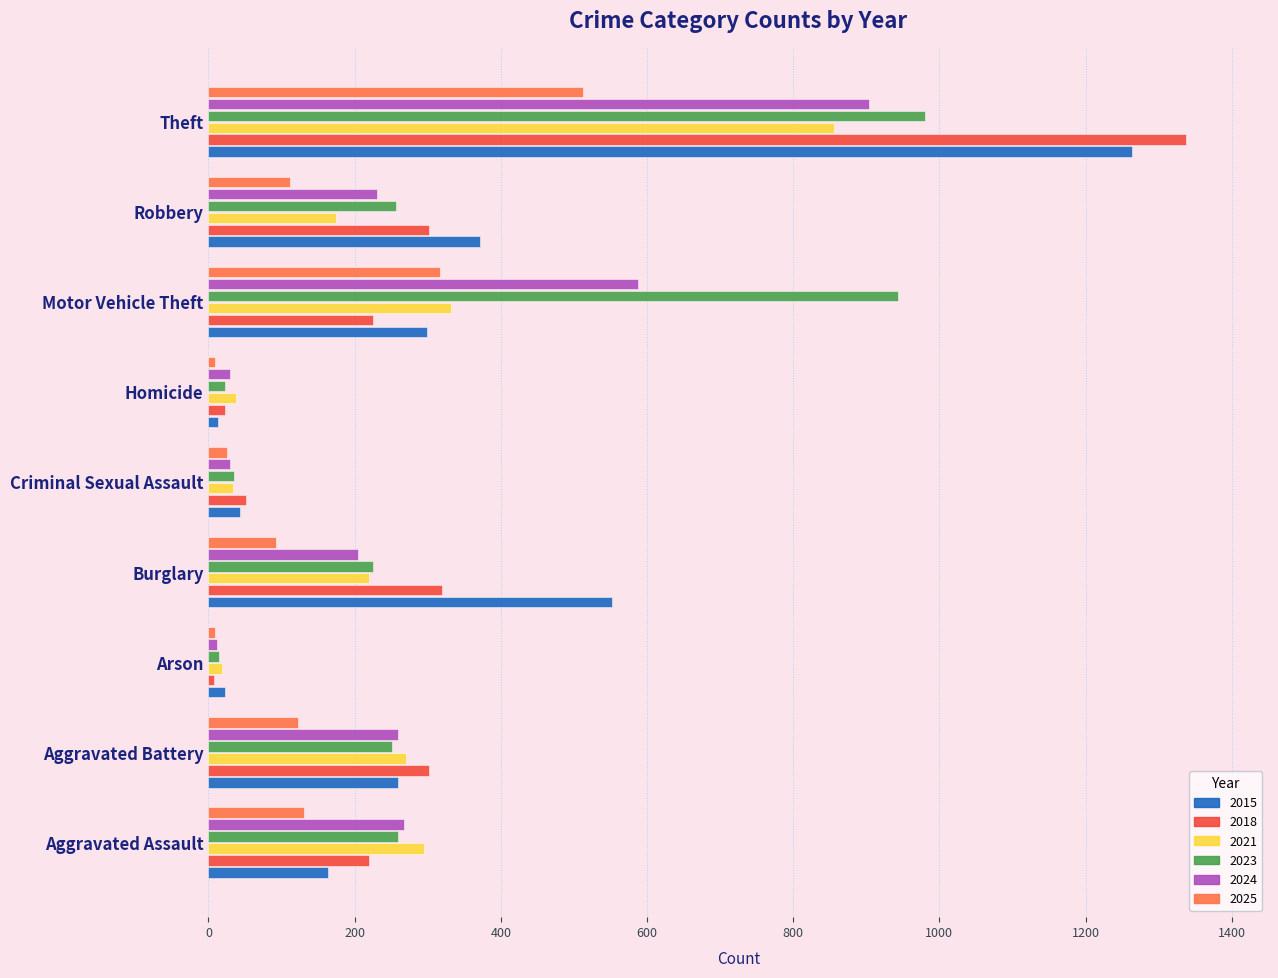

What is the spread (max minus min) of values at Criminal Sexual Assault?

25